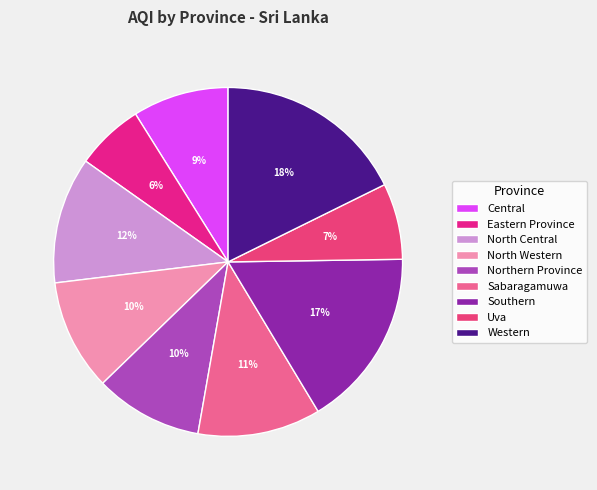

Which category has the smallest portion of the pie?

Eastern Province